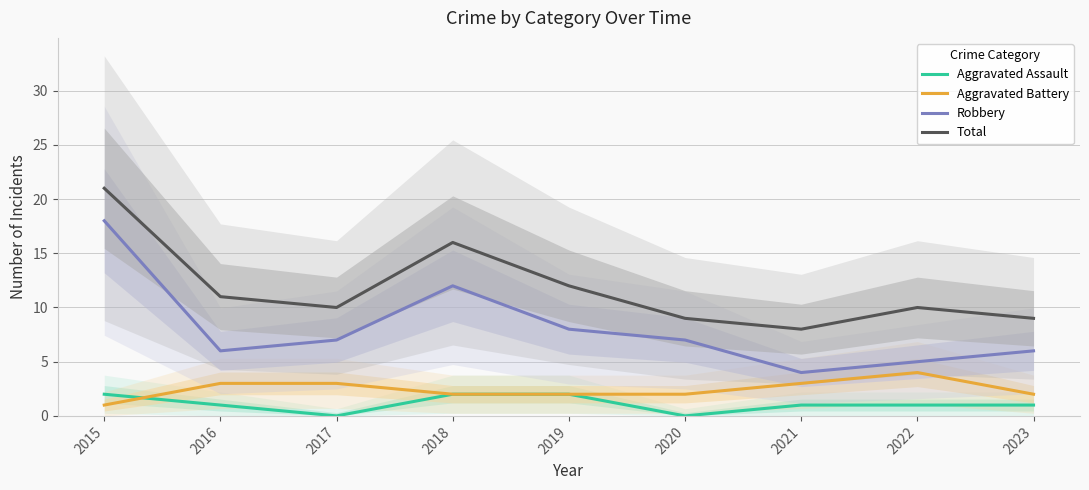

Is it true that Aggravated Battery equals 3 at 2023?

False